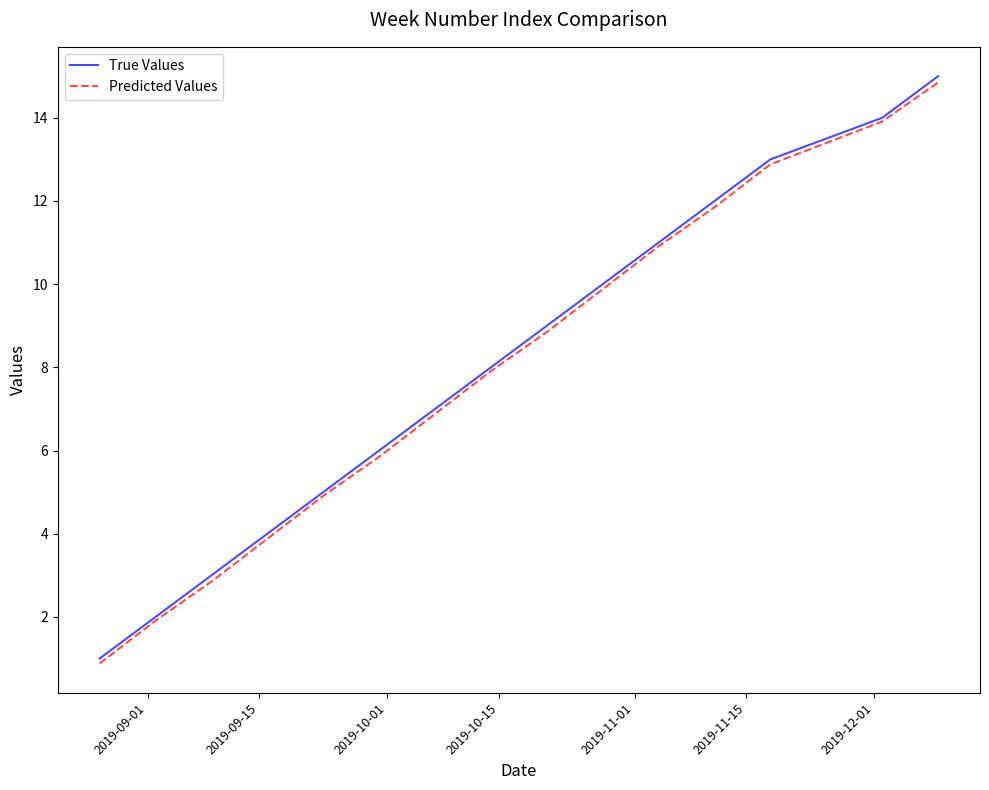

True or false: Predicted Values has more than 0 interior local peaks.

False